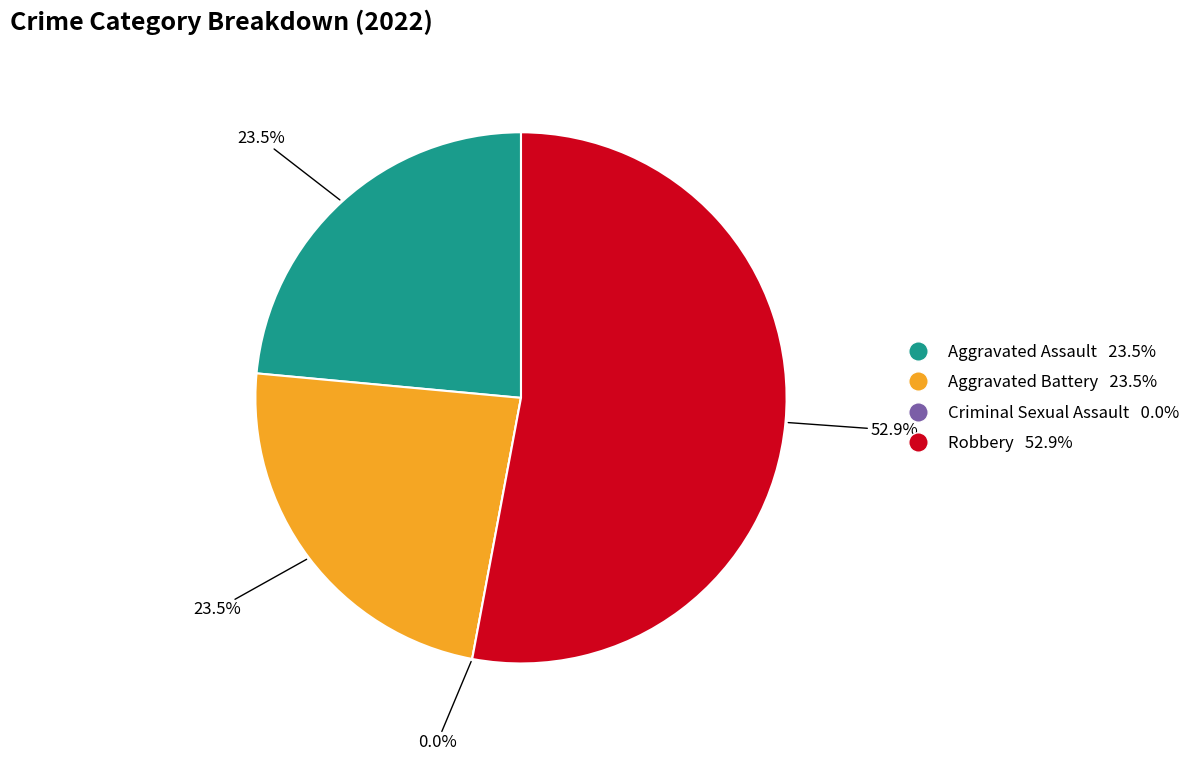

Which slice is the smallest?

Criminal Sexual Assault